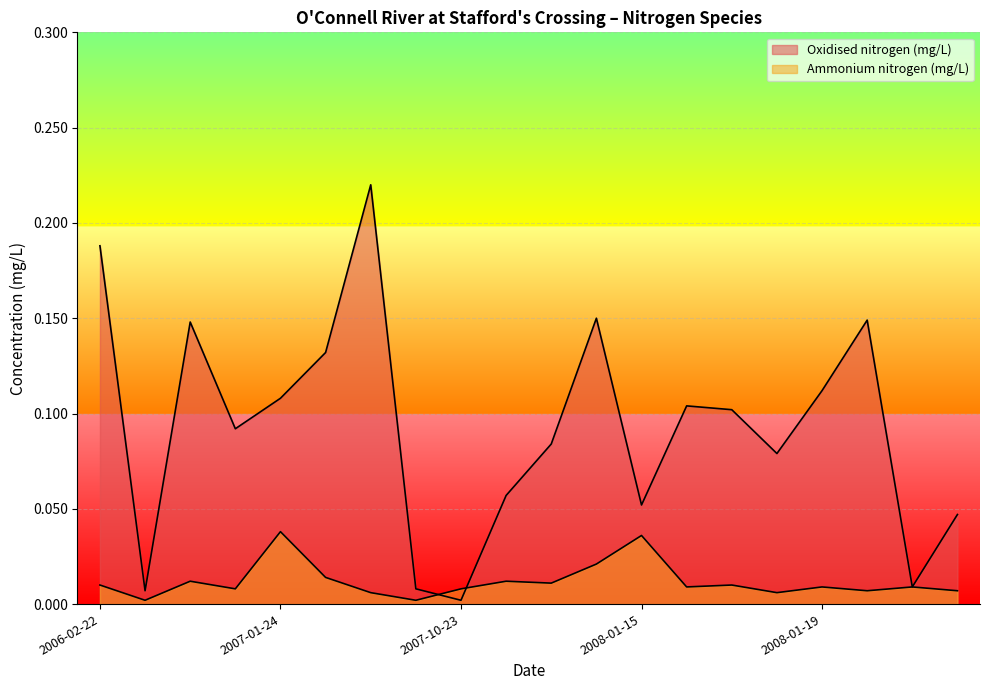

The value of Ammonium nitrogen (mg/L) at 2008-01-19 is 0.0. True or false?

False